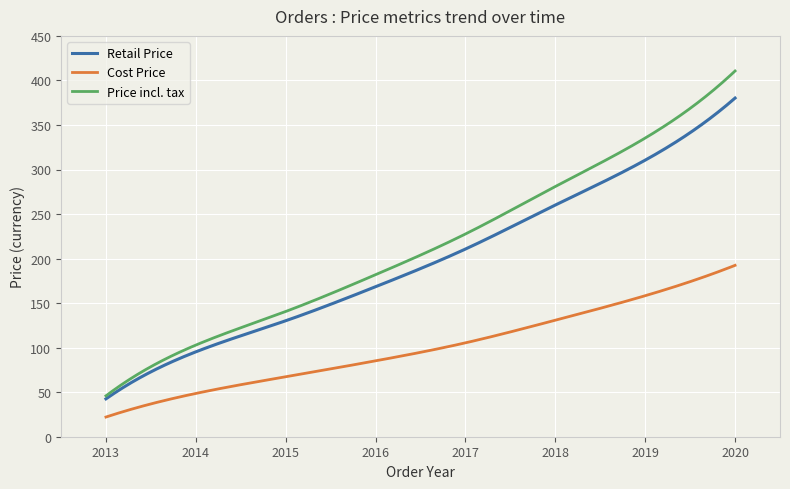

Which series has the widest spread of values?

Price incl. tax